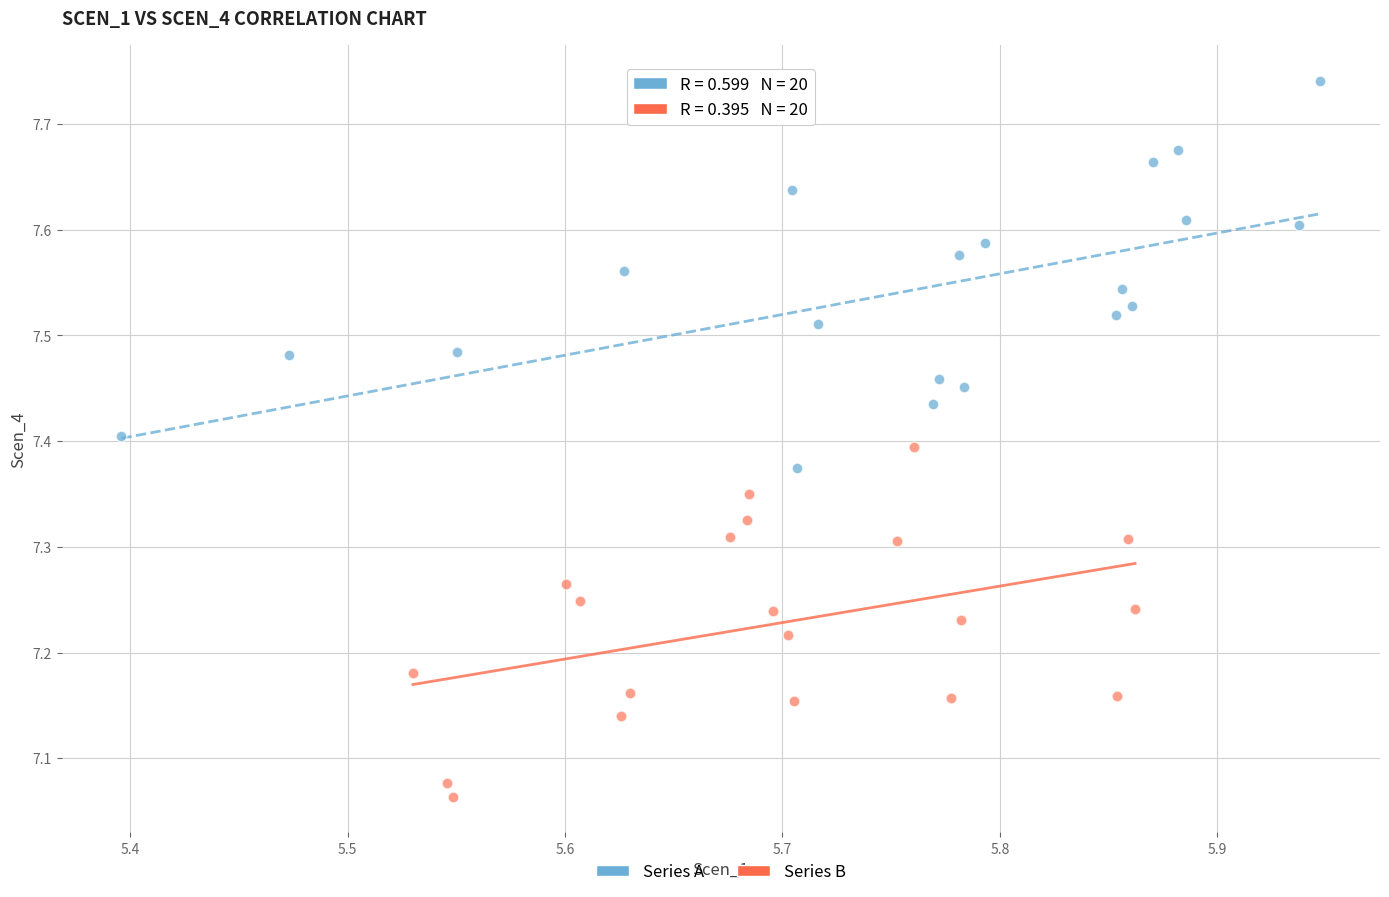

Which series reaches the maximum Y coordinate?

Series A